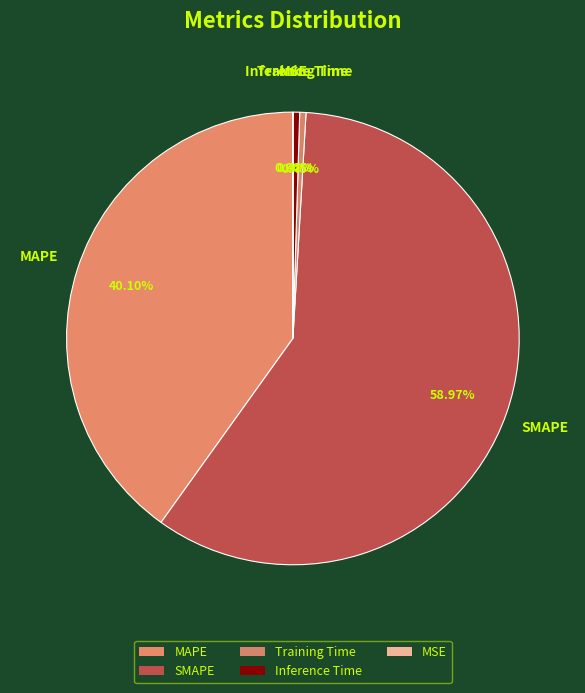

Count the number of slices in the pie.

5